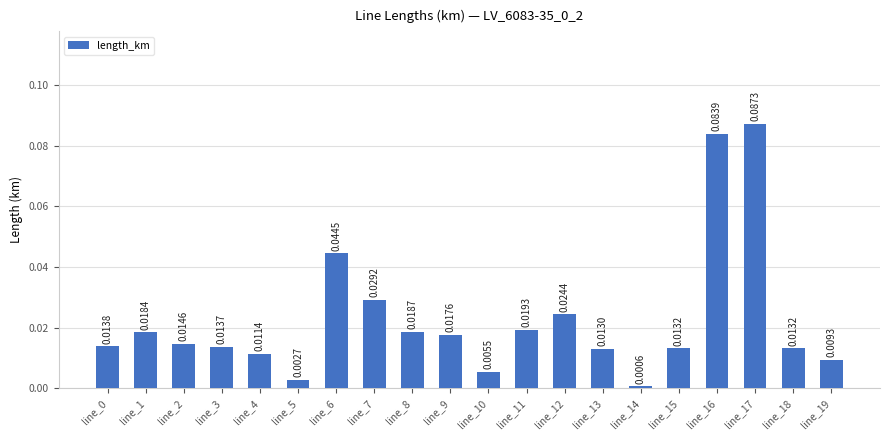

What is the sum of all values?

0.5